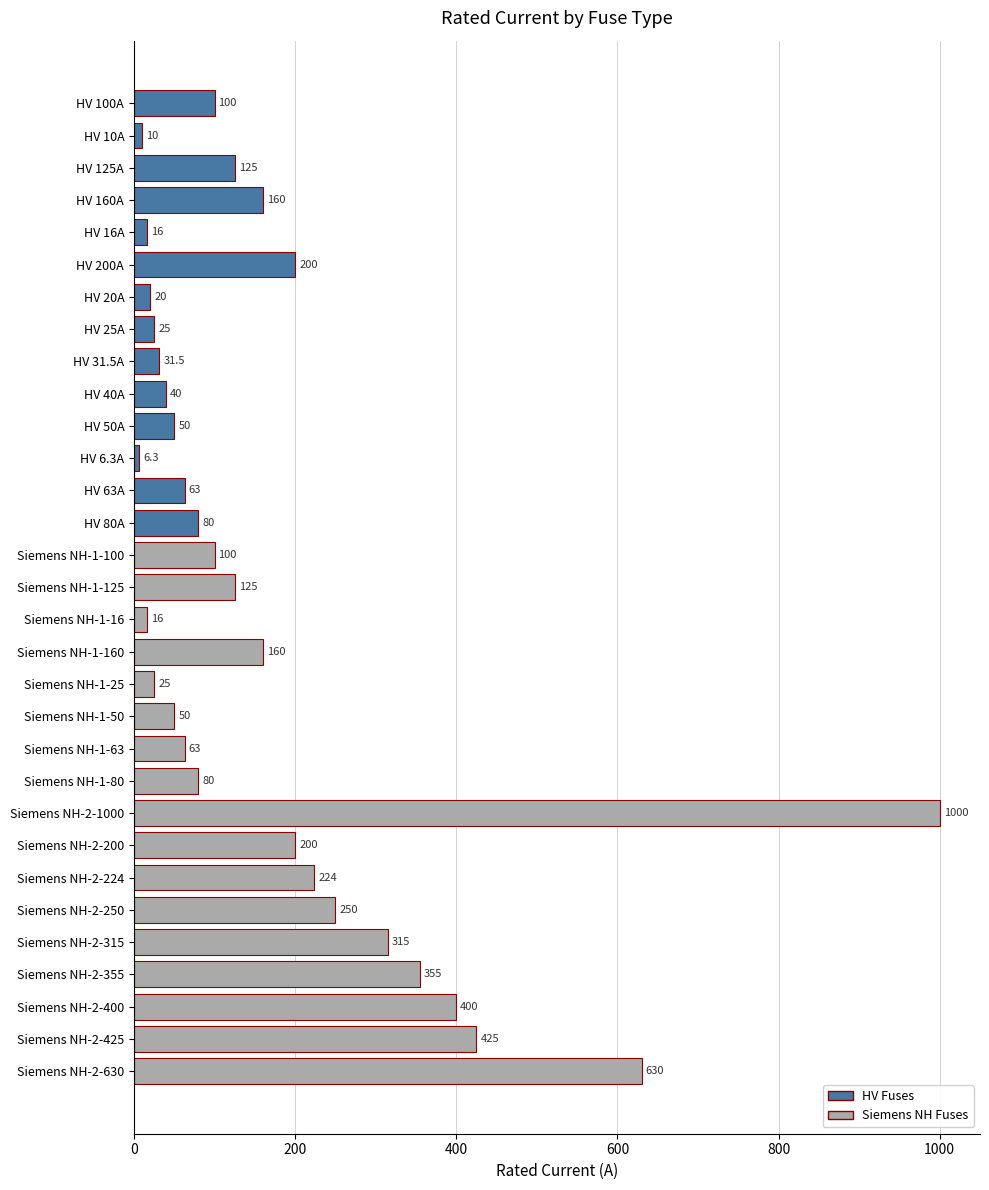

What is the value of the 24th bar from the top?

200.0